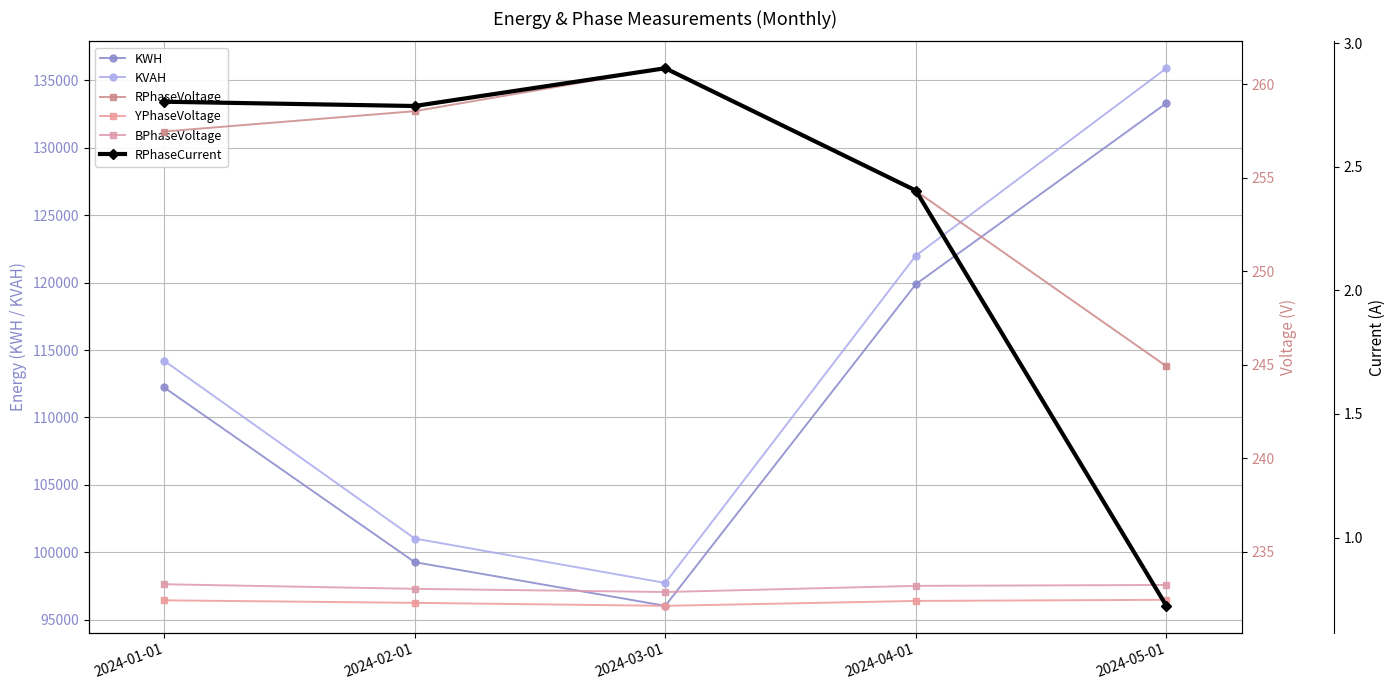

What is the difference between the maximum and second lowest values in the RPhaseCurrent series?

0.5